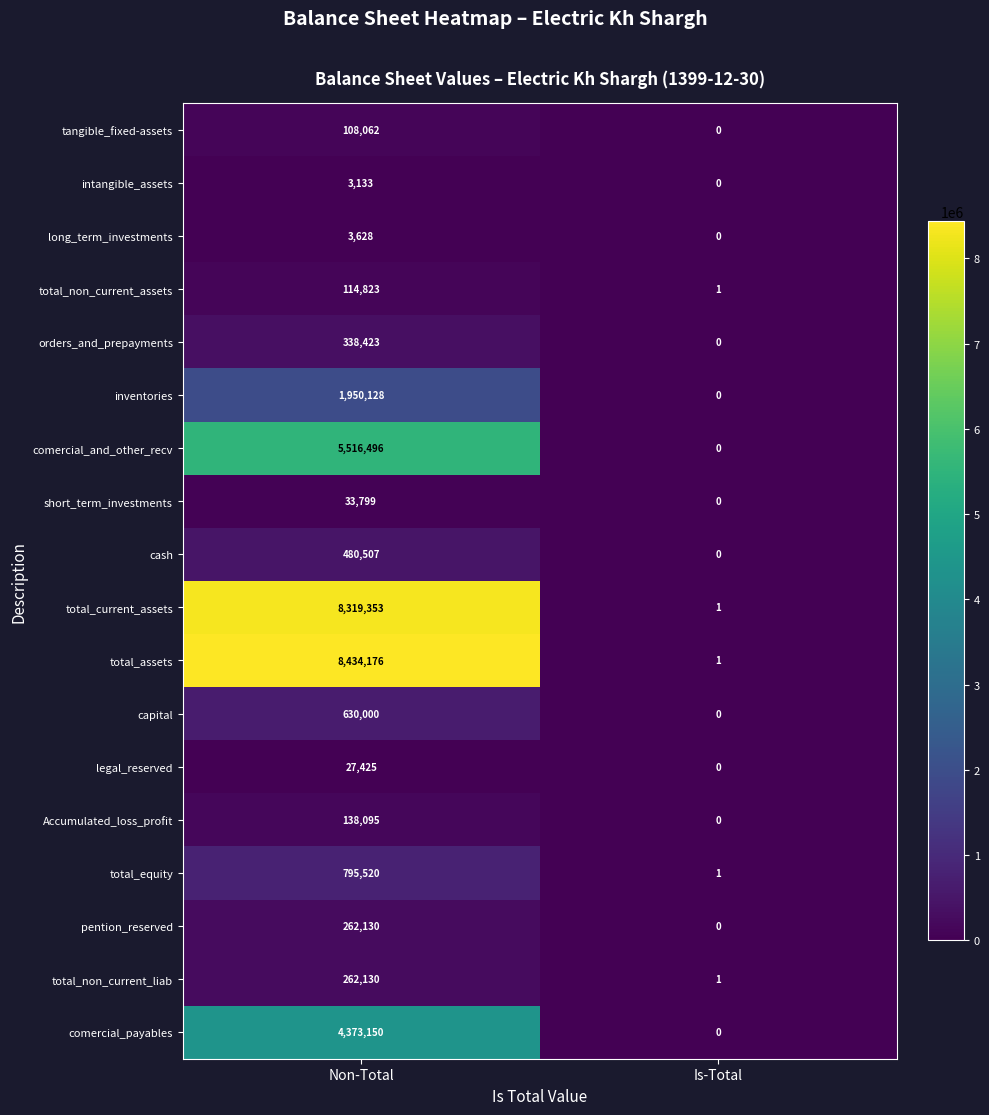

What is the maximum value shown in the chart?

8434176